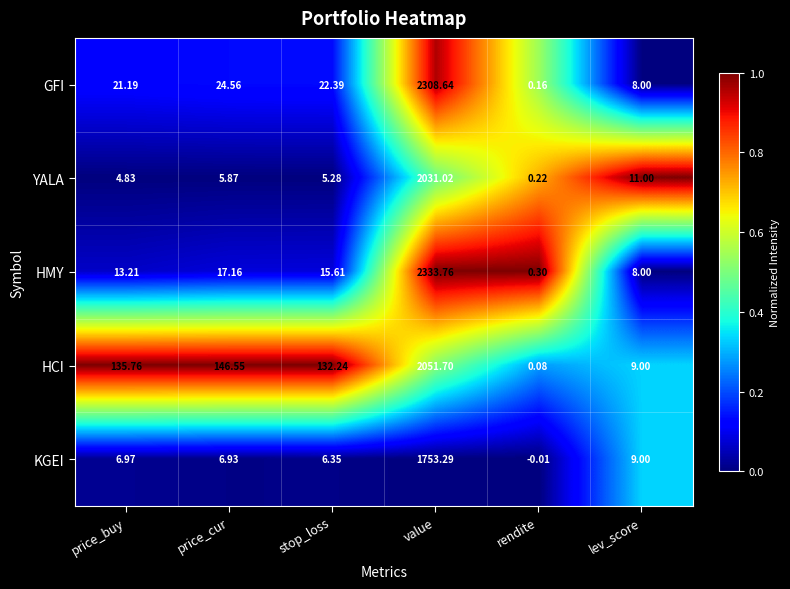

What is the difference between the highest and lowest values at price_cur?

140.7